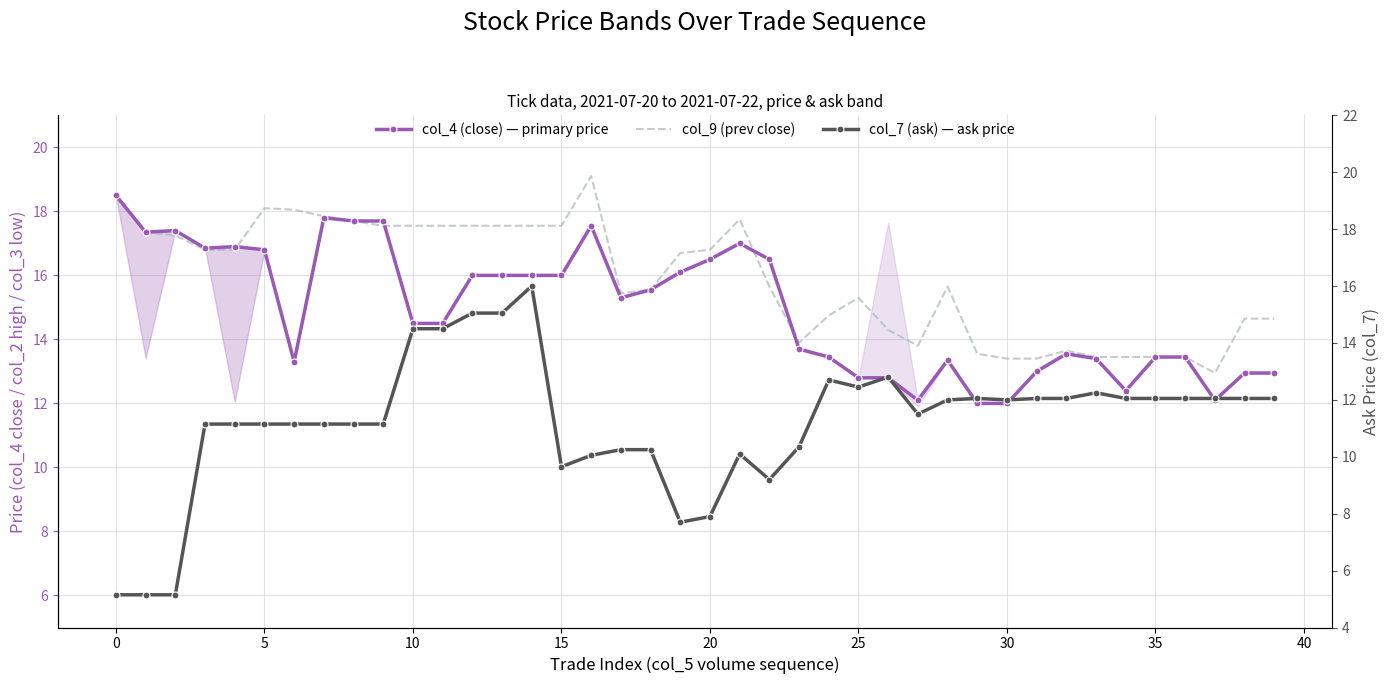

Which series has the largest total across all categories?

col_9 (prev close)